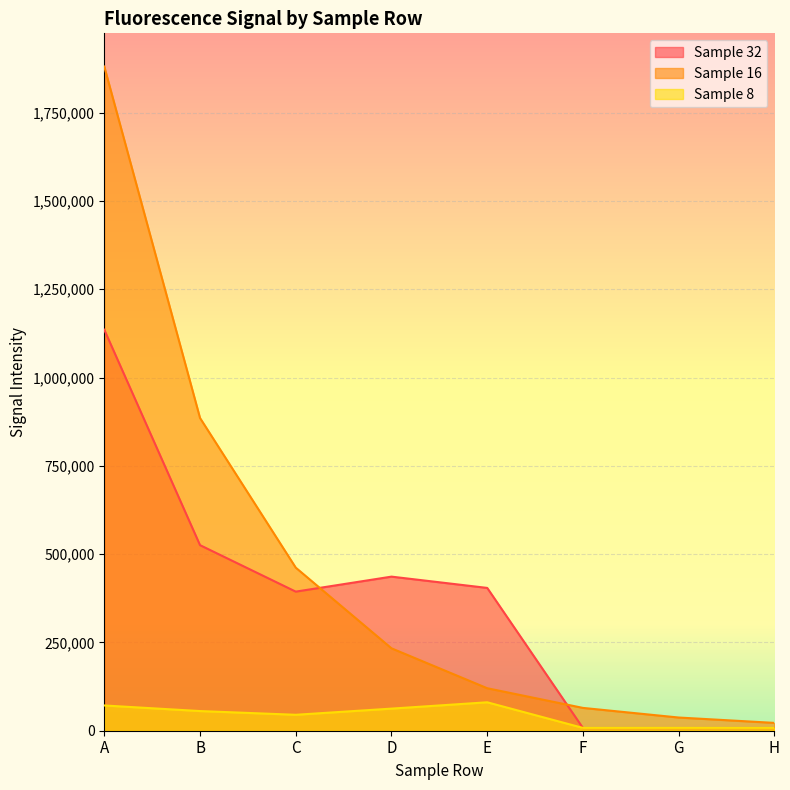

What is the smallest value displayed?

7594